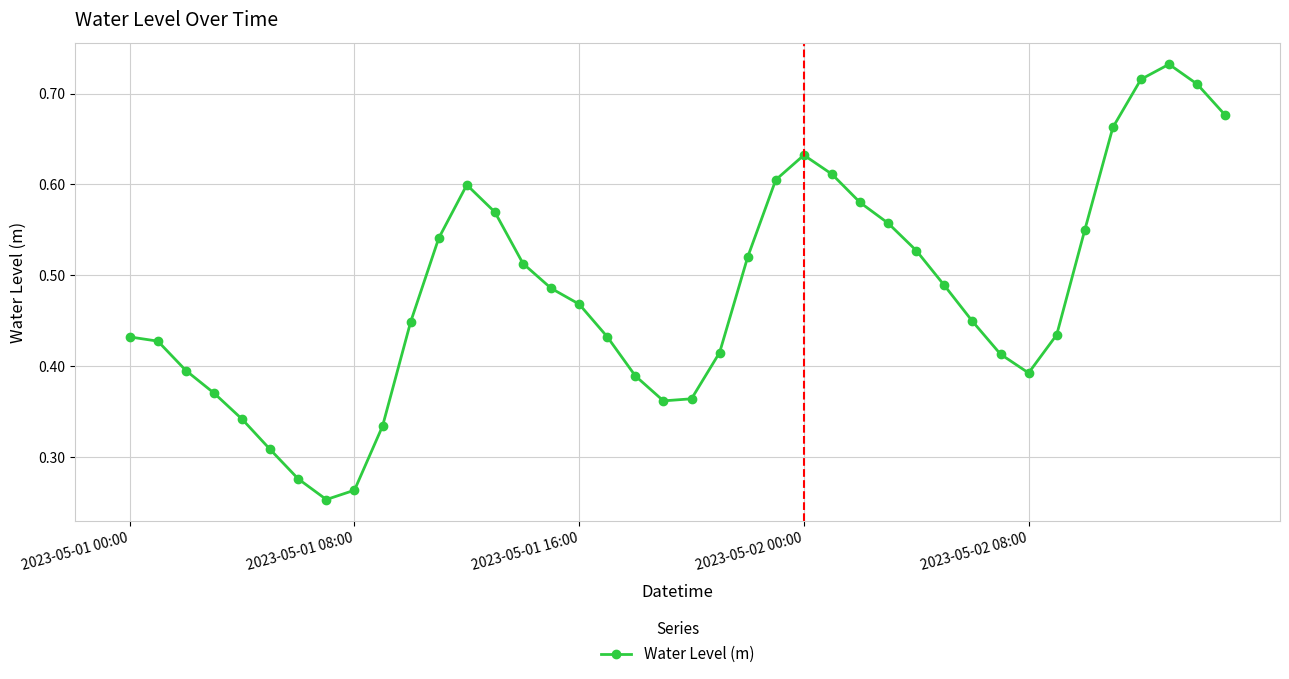

How many points are higher than both their immediate neighbors (excluding endpoints)?

3